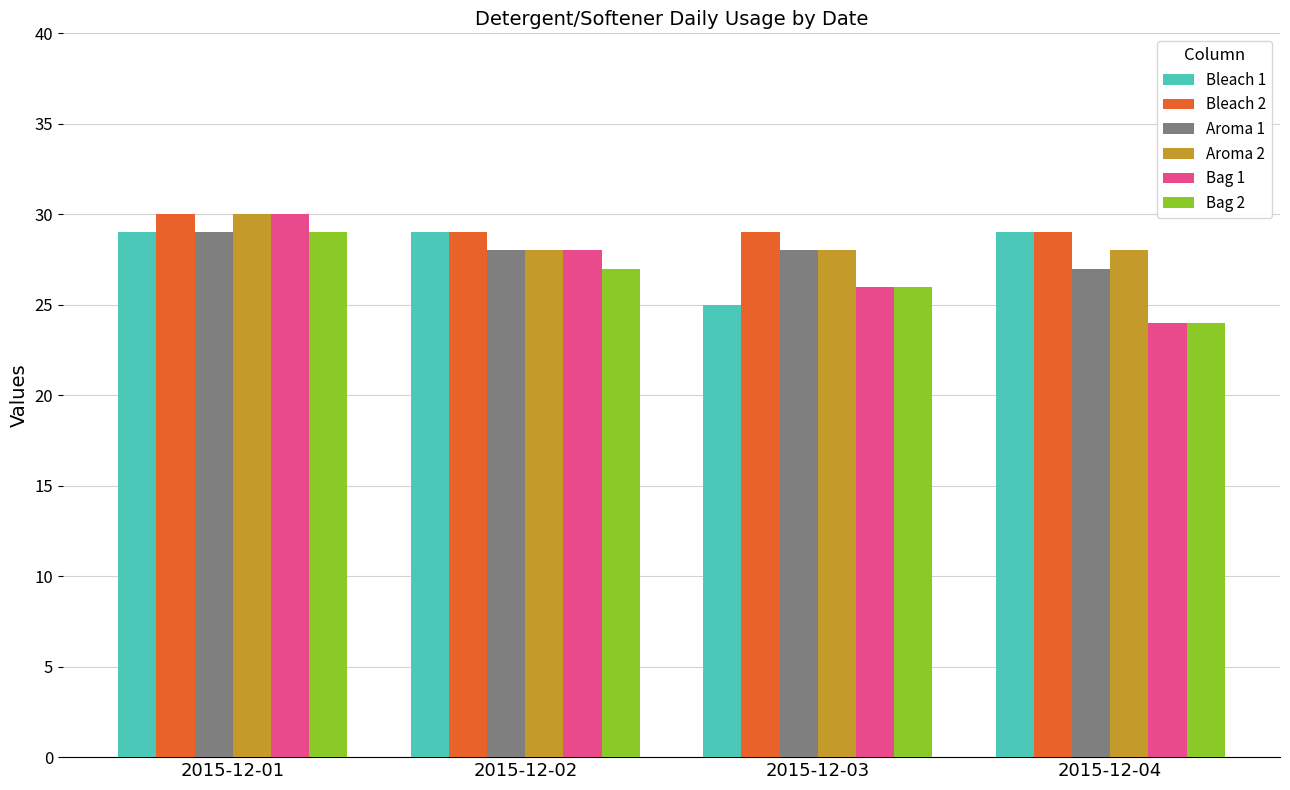

True or false: Bleach 2 has a value of 11 at 2015-12-01.

False